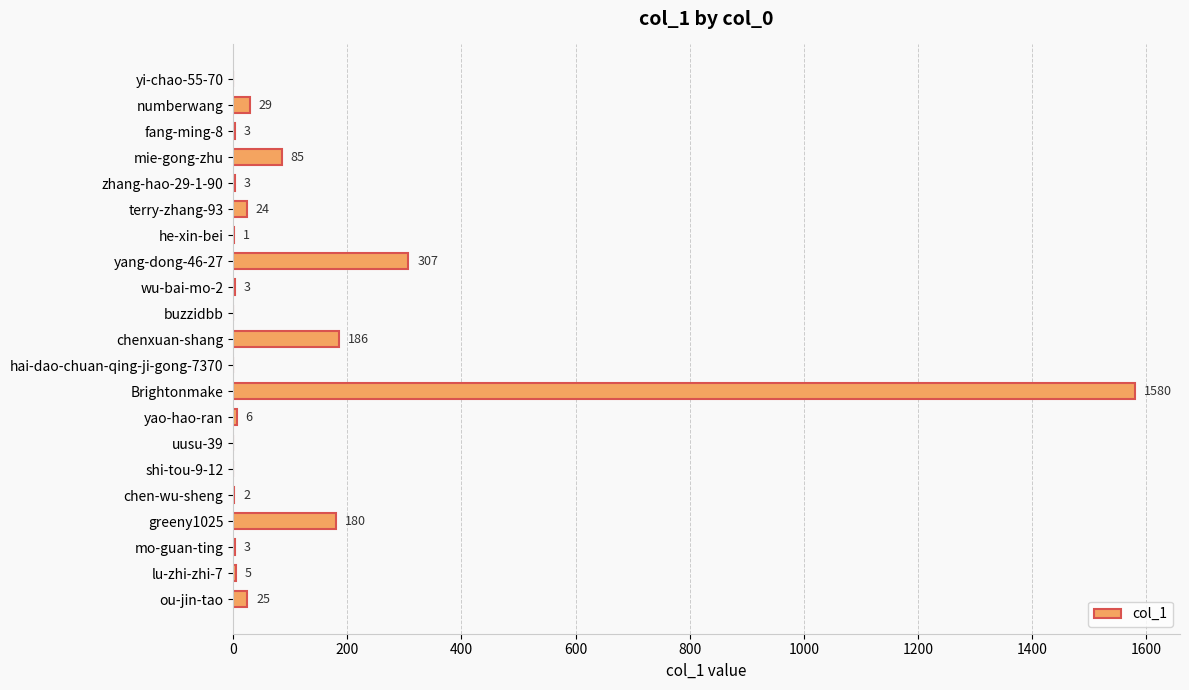

Reading top to bottom, transcribe all the data shown in this chart.

yi-chao-55-70=0	numberwang=29	fang-ming-8=3	mie-gong-zhu=85	zhang-hao-29-1-90=3	terry-zhang-93=24	he-xin-bei=1	yang-dong-46-27=307	wu-bai-mo-2=3	buzzidbb=0	chenxuan-shang=186	hai-dao-chuan-qing-ji-gong-7370=0	Brightonmake=1580	yao-hao-ran=6	uusu-39=0	shi-tou-9-12=0	chen-wu-sheng=2	greeny1025=180	mo-guan-ting=3	lu-zhi-zhi-7=5	ou-jin-tao=25